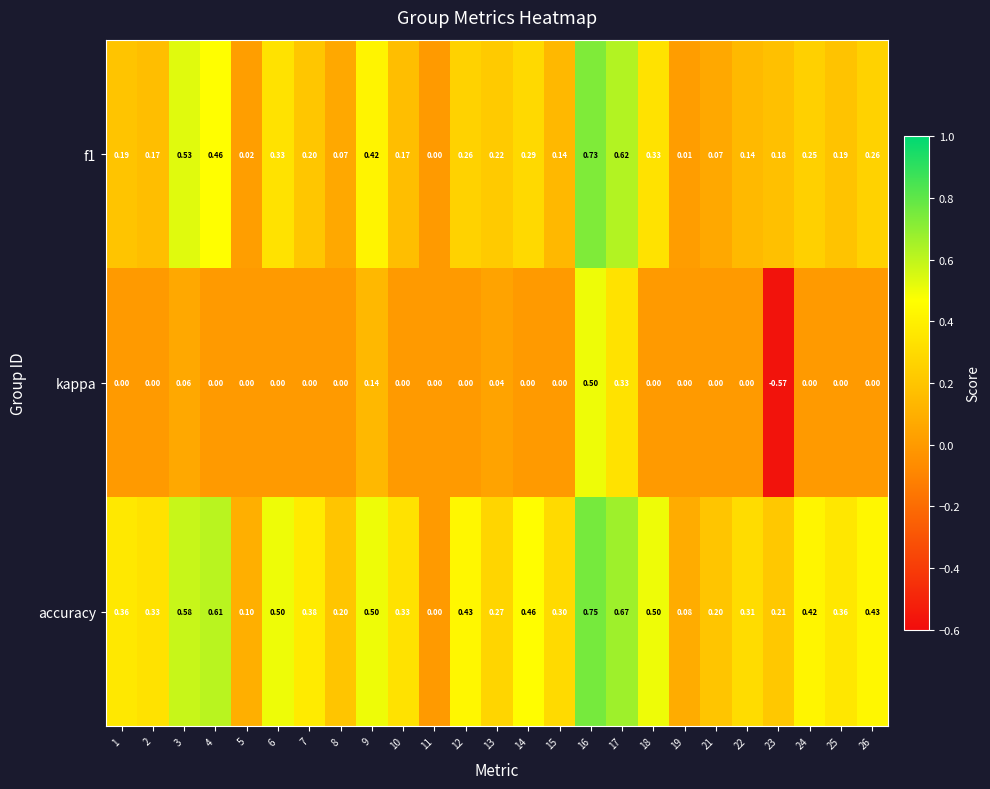

Which series has the widest spread of values?

kappa